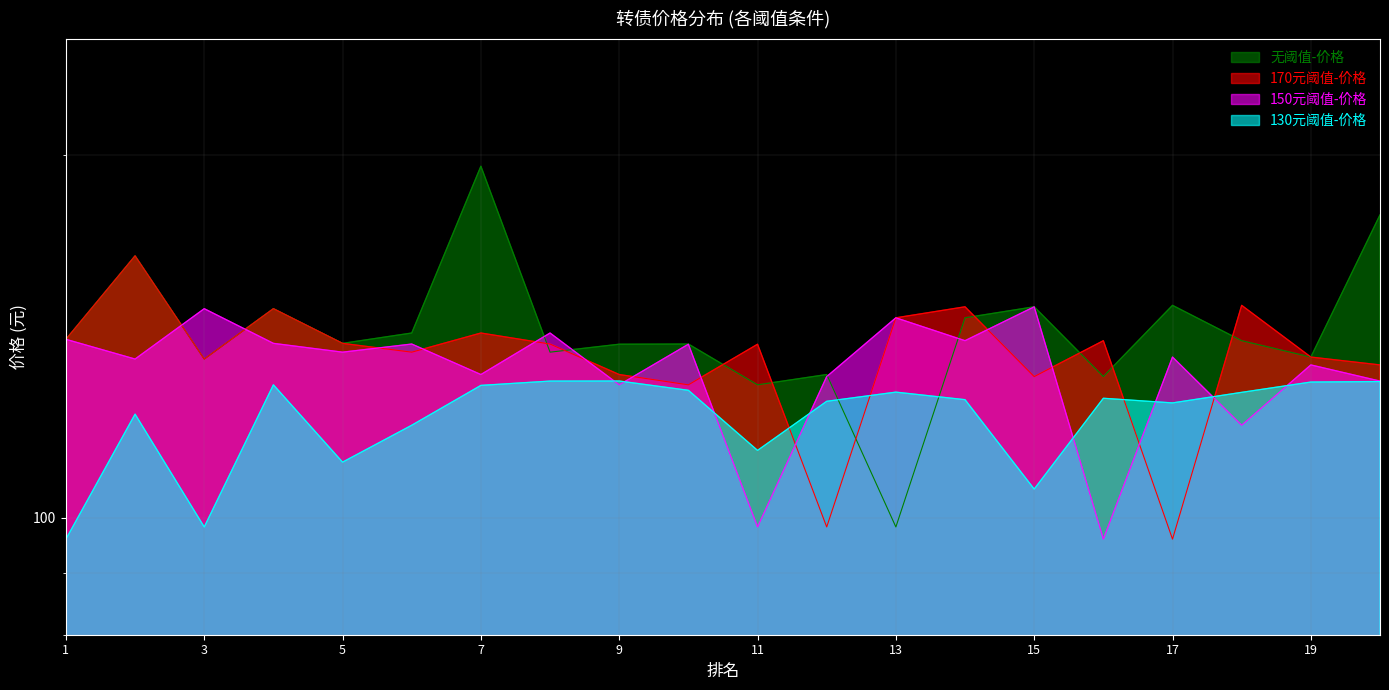

What is the spread (max minus min) of values at 9?

10.4